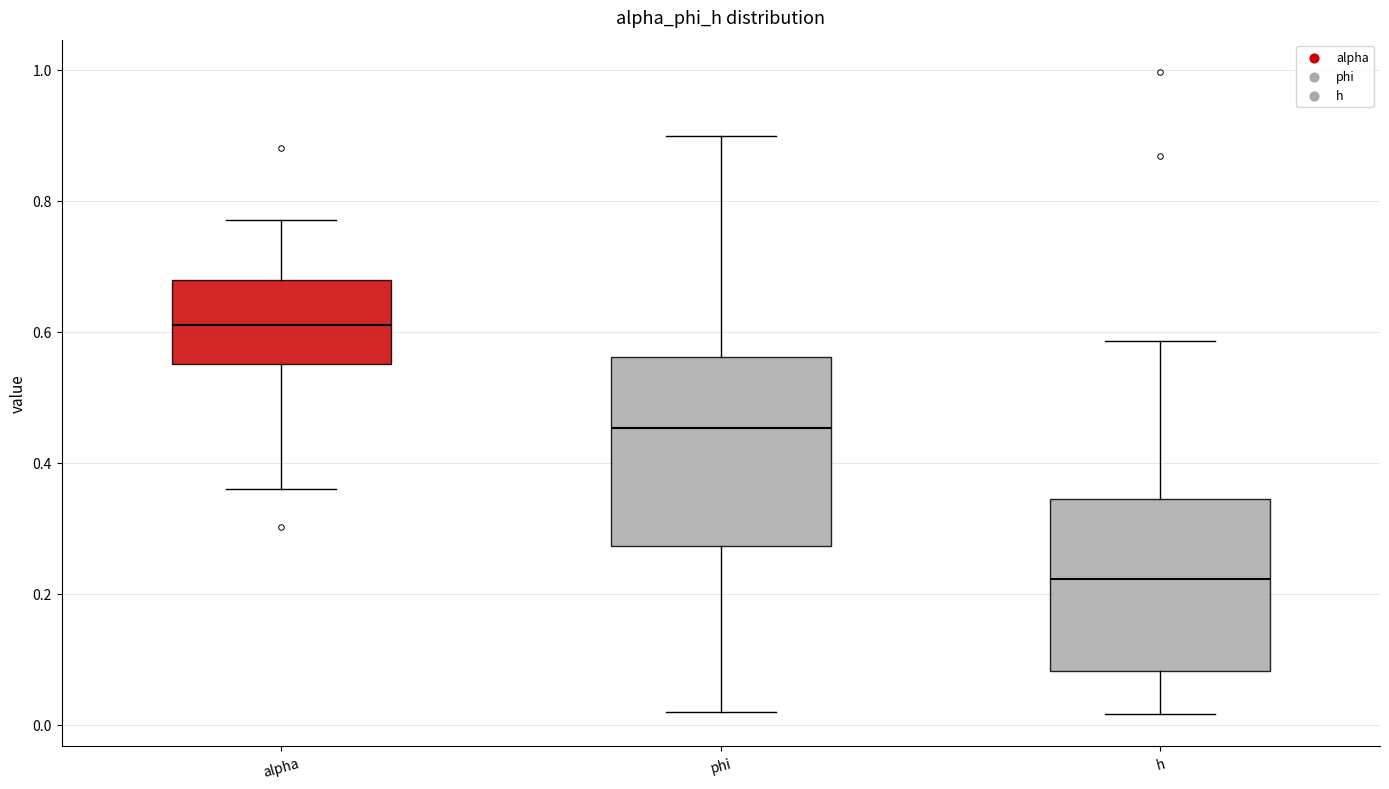

Which box's median line is the lowest?

h